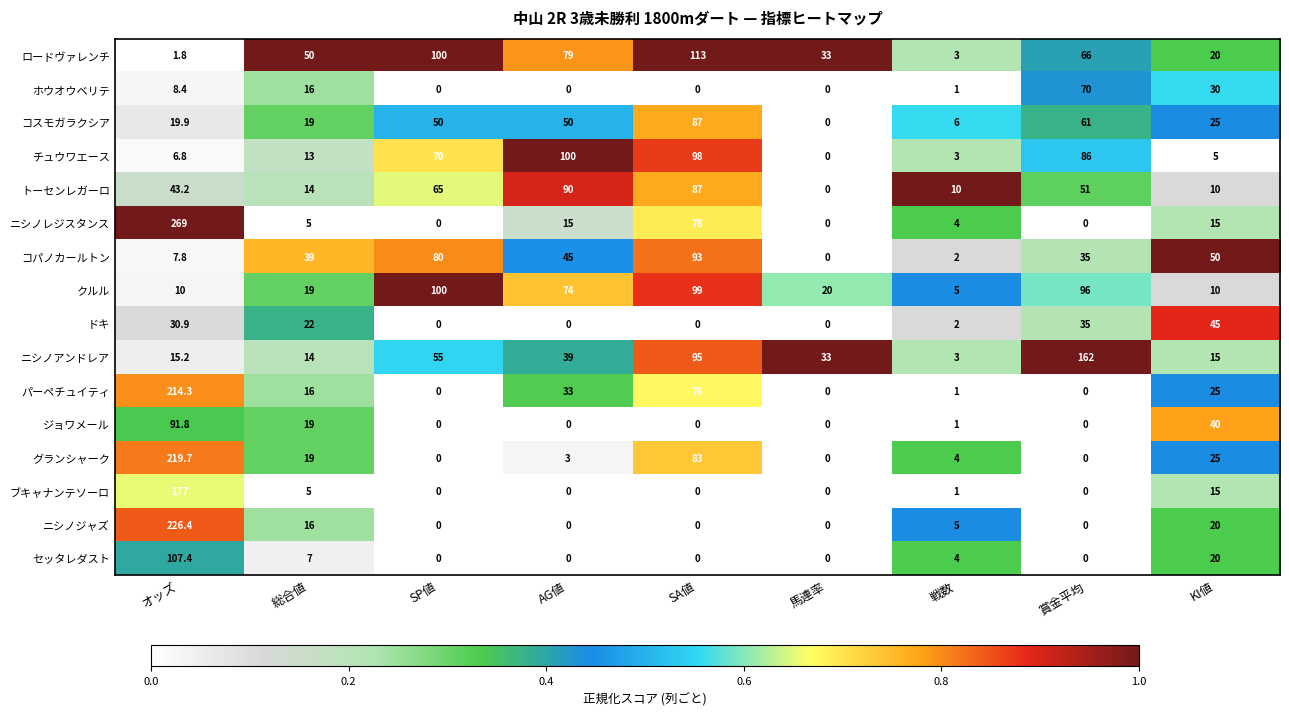

What is the total value across all series at オッズ?

1449.6